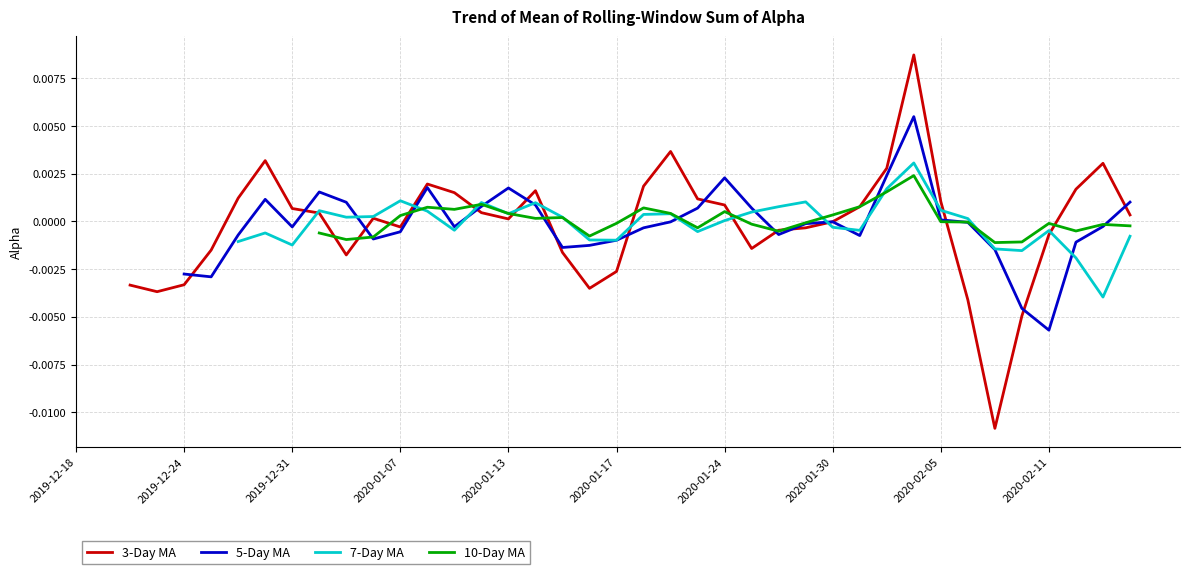

What are all the series names shown in the legend?

3-Day MA, 5-Day MA, 7-Day MA, 10-Day MA